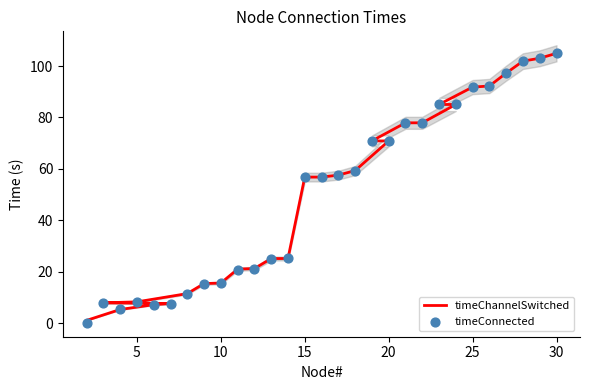

At how many categories does at least one series exceed 93?

4